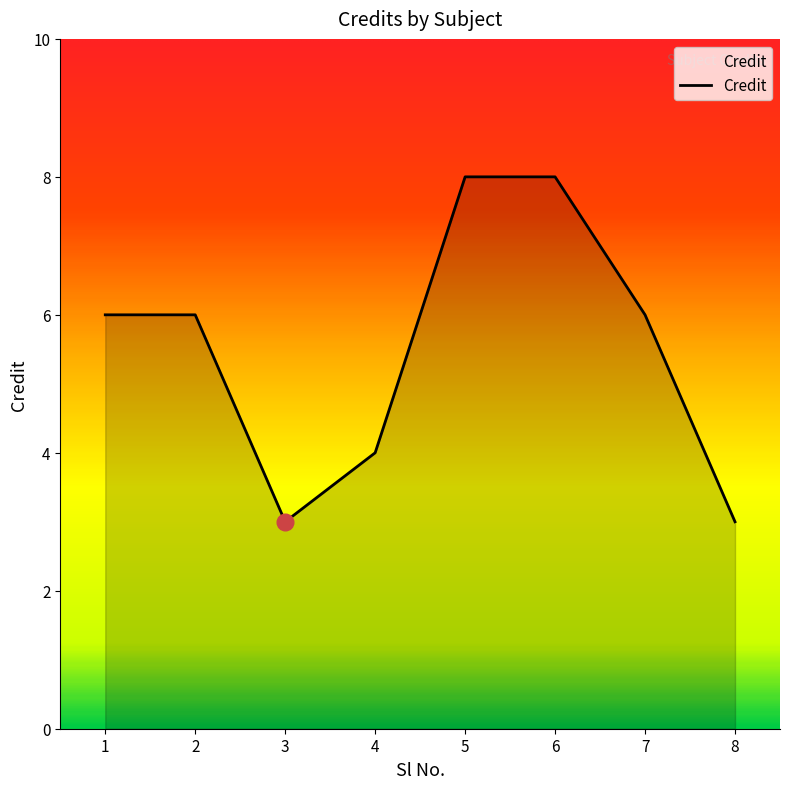

True or false: there are more than 2 points higher than both neighbors.

False